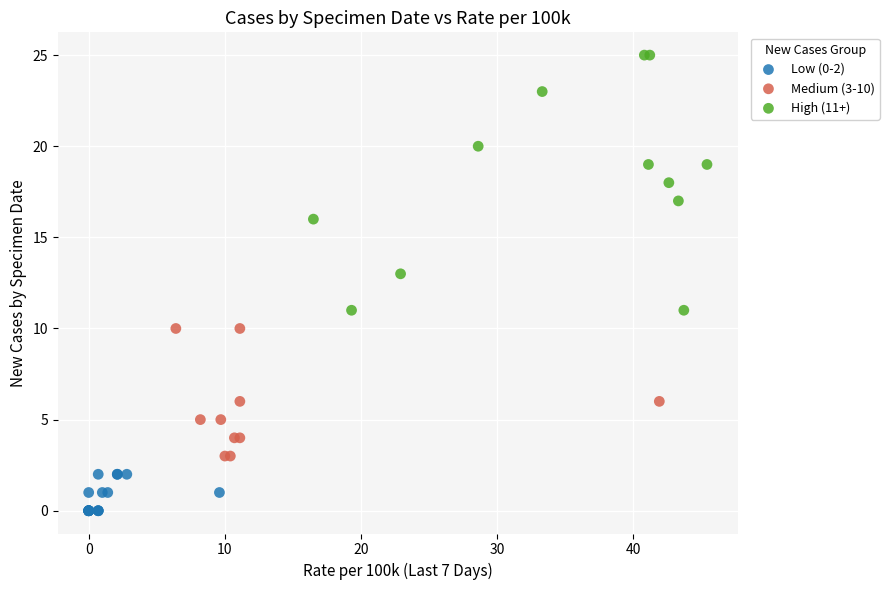

Which series contains the highest Y value?

High (11+)